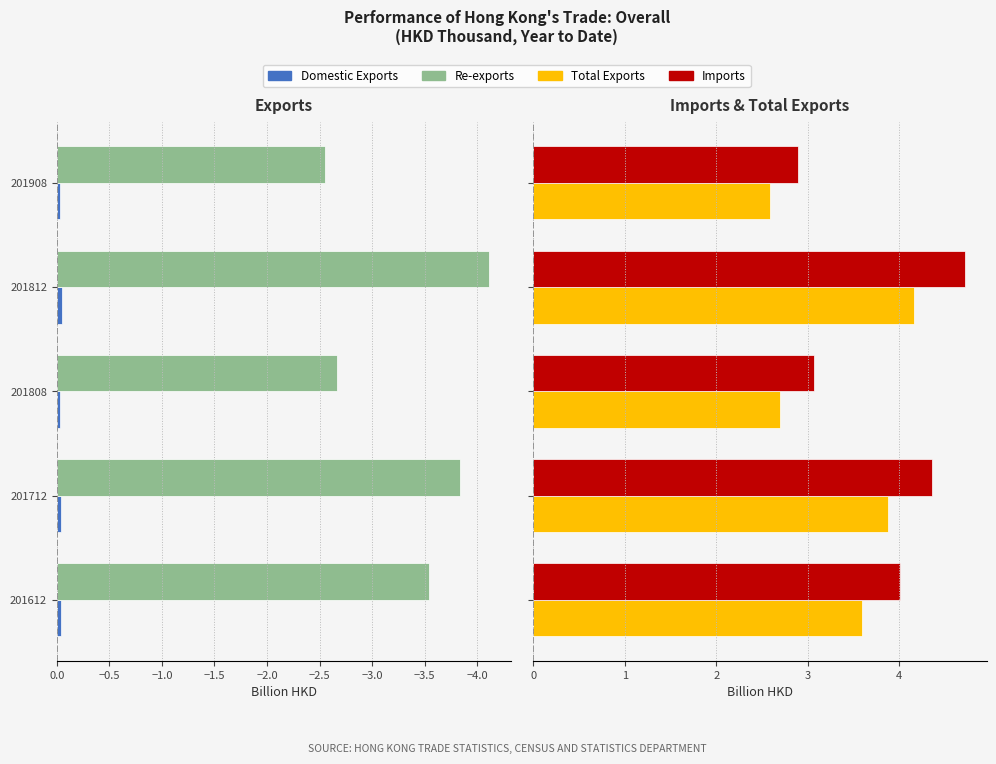

Does the chart contain any negative values?

Yes